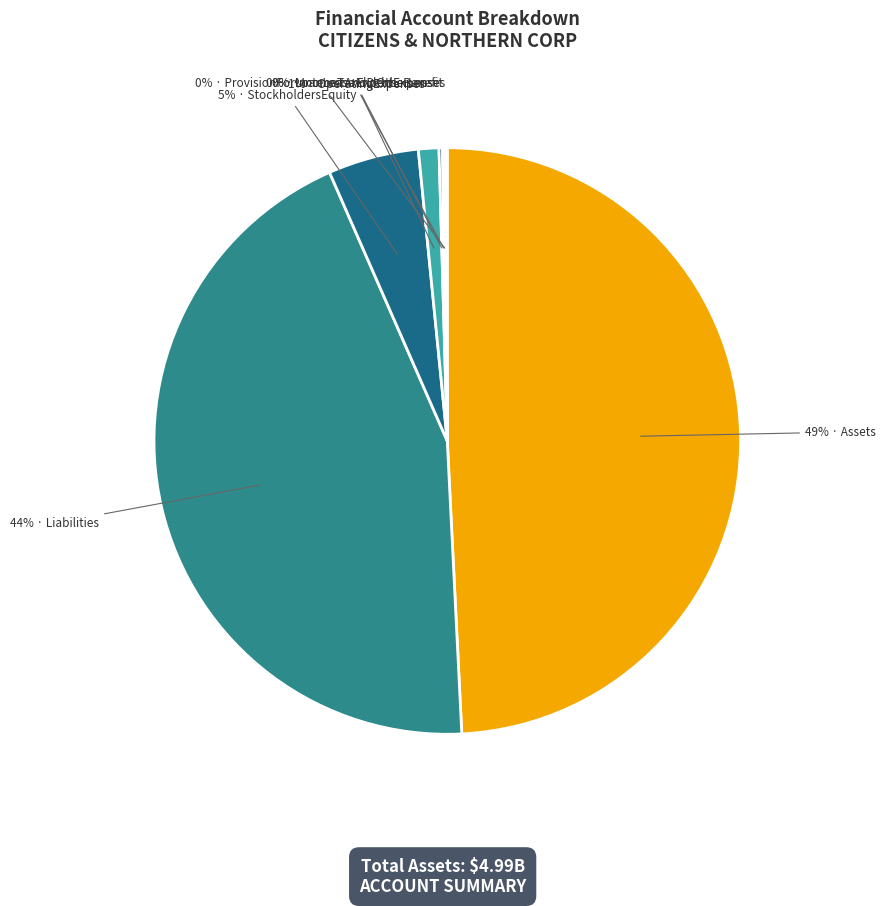

How many slices are in this pie chart?

7